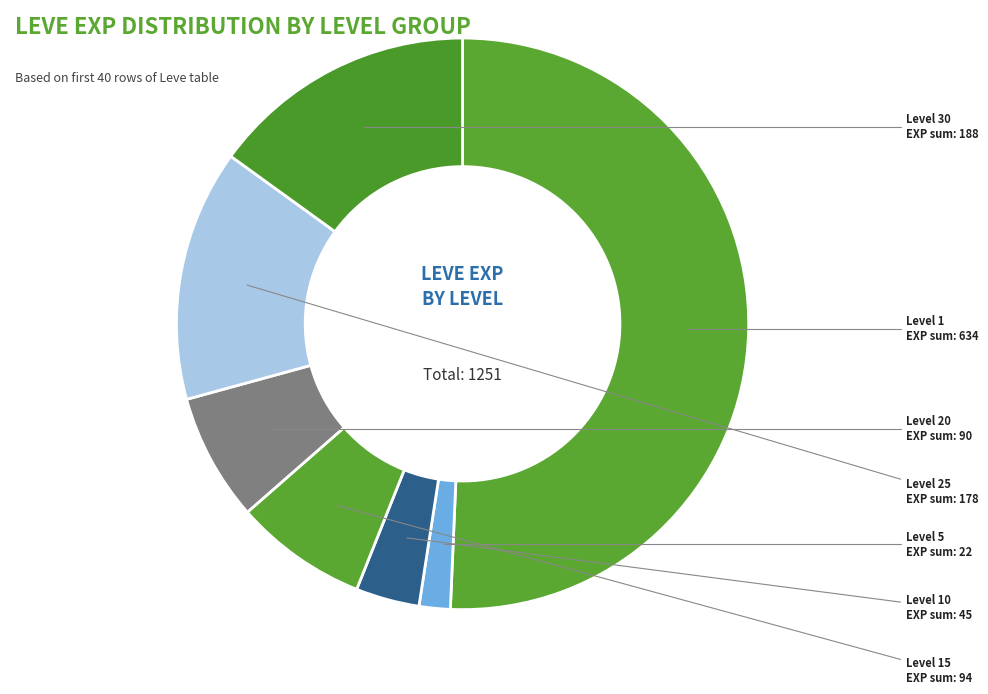

How many slices are in this pie chart?

7